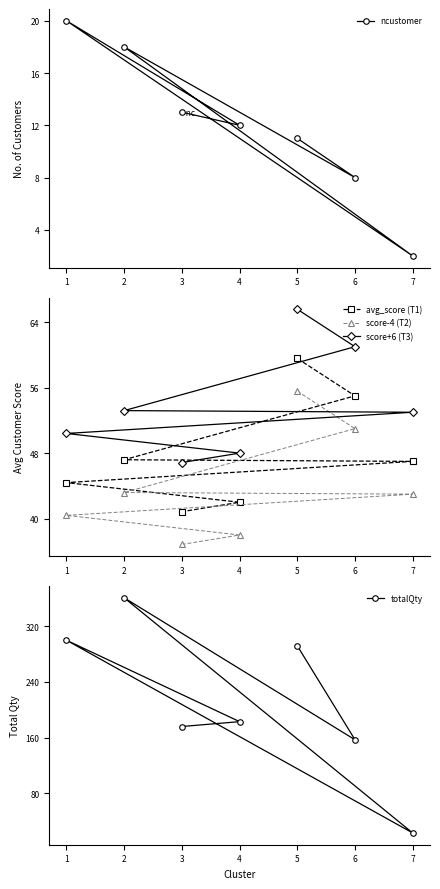

List the series in order of their peak value, lowest first.

ncustomer, score-4 (T2), avg_score (T1), score+6 (T3), totalQty